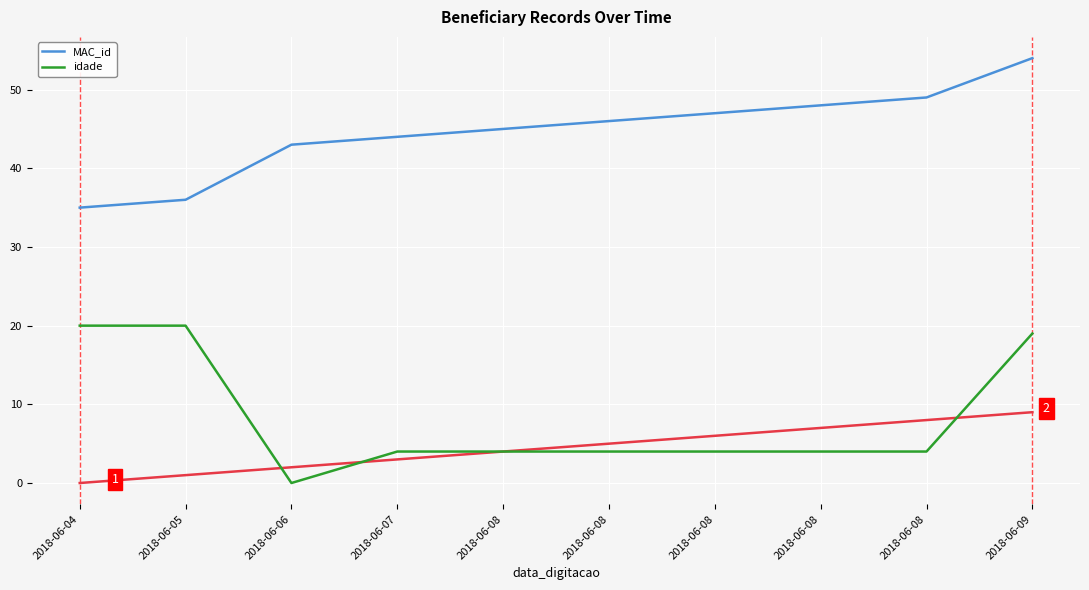

What is the sum of the MAC_id values at 2018-06-08 and 2018-06-08?

96